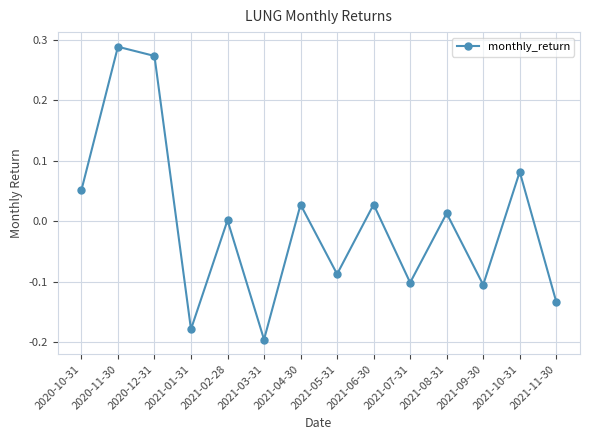

The value at 2020-11-30 is 0.5. True or false?

False